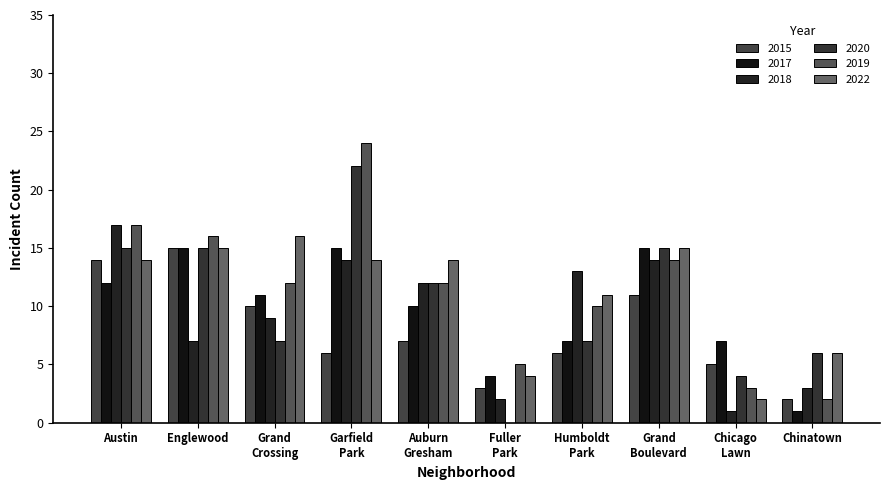

What is the highest value of the 2019 series?

24